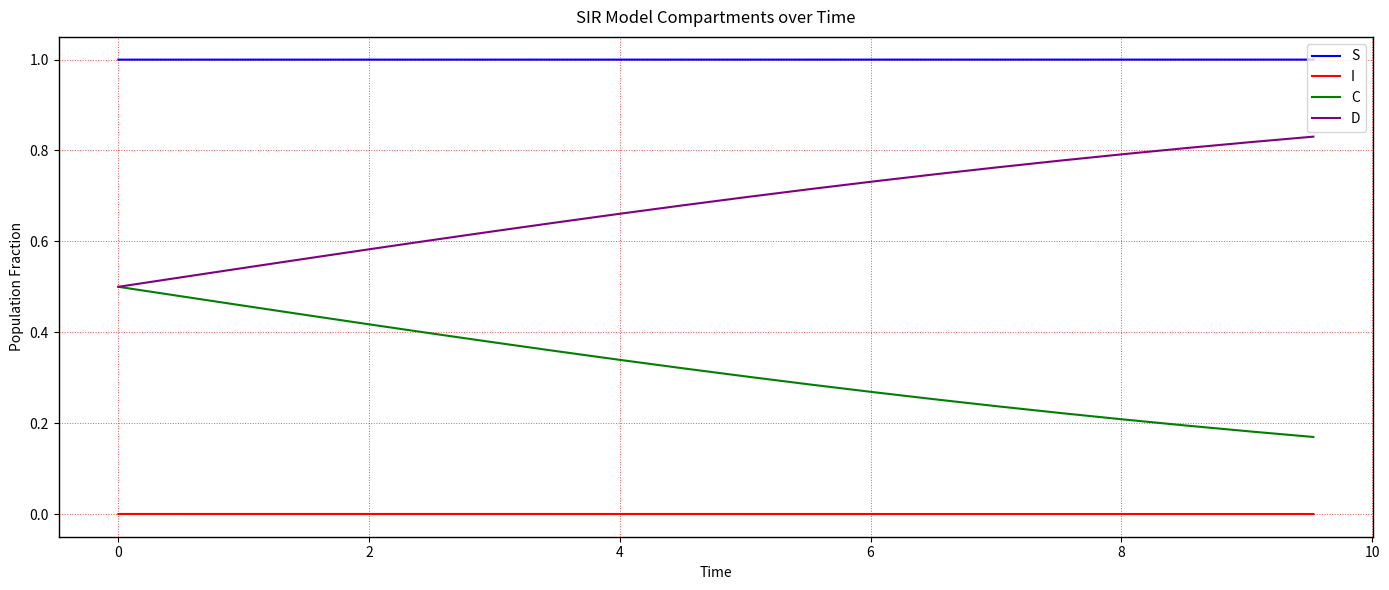

What is the greatest value displayed?

1.0